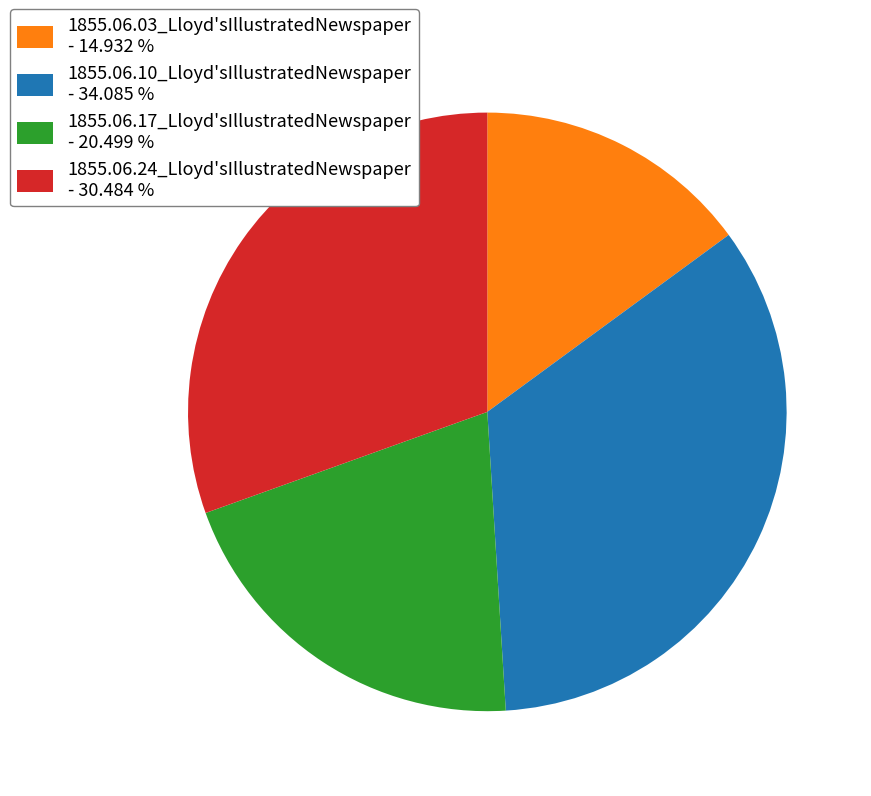

Is there a majority slice in this chart?

No